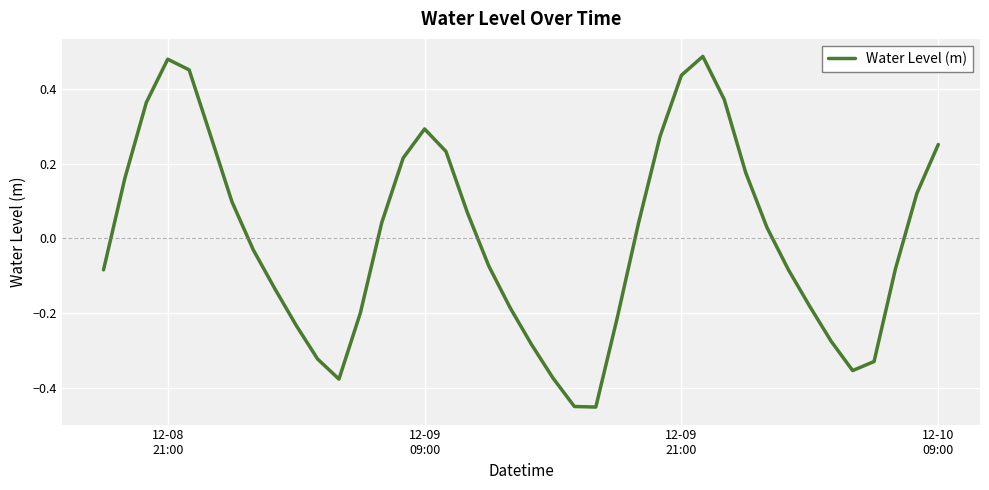

What is the minimum value shown in the chart?

-0.5